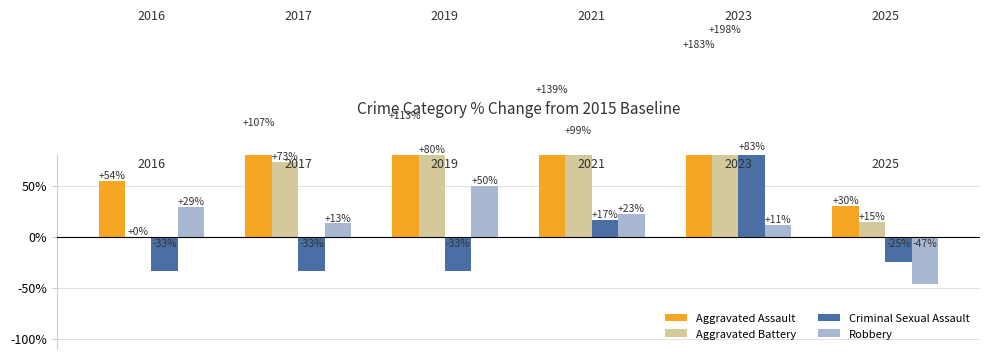

How many data points in Criminal Sexual Assault are less than -25?

3